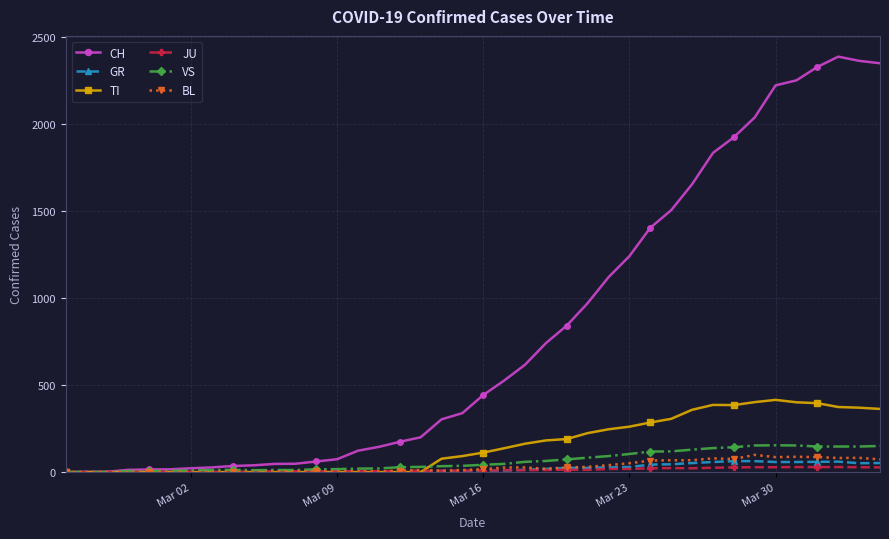

What is the value of the CH point at the 24th from the left?

741